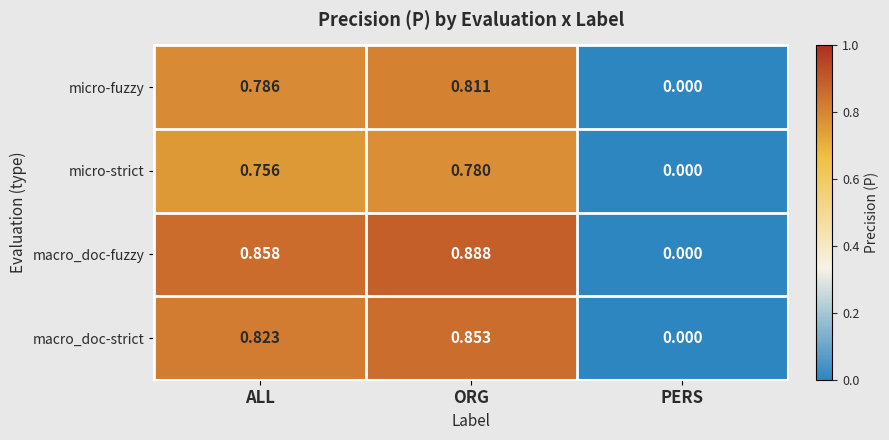

Where is macro_doc-fuzzy nearest to the value 0?

PERS